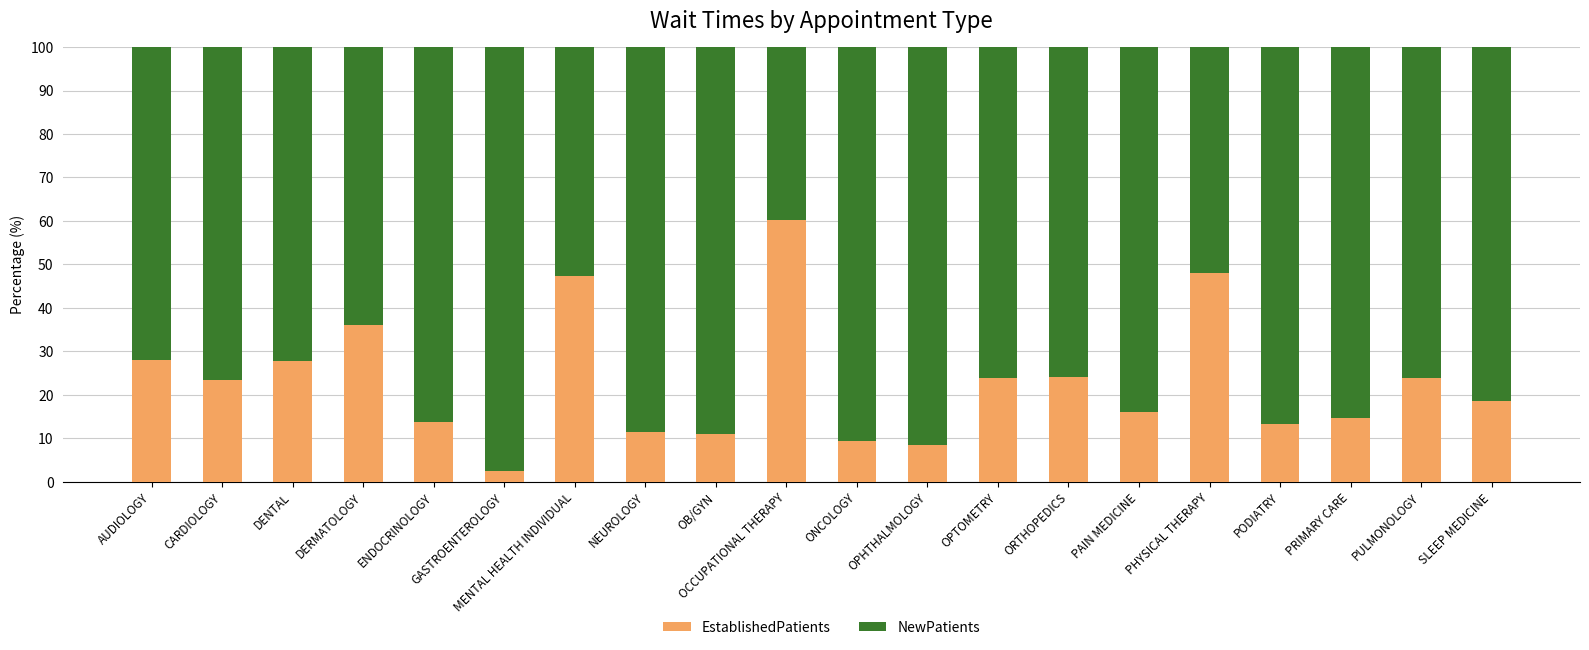

What is the sum of all EstablishedPatients values?

461.9